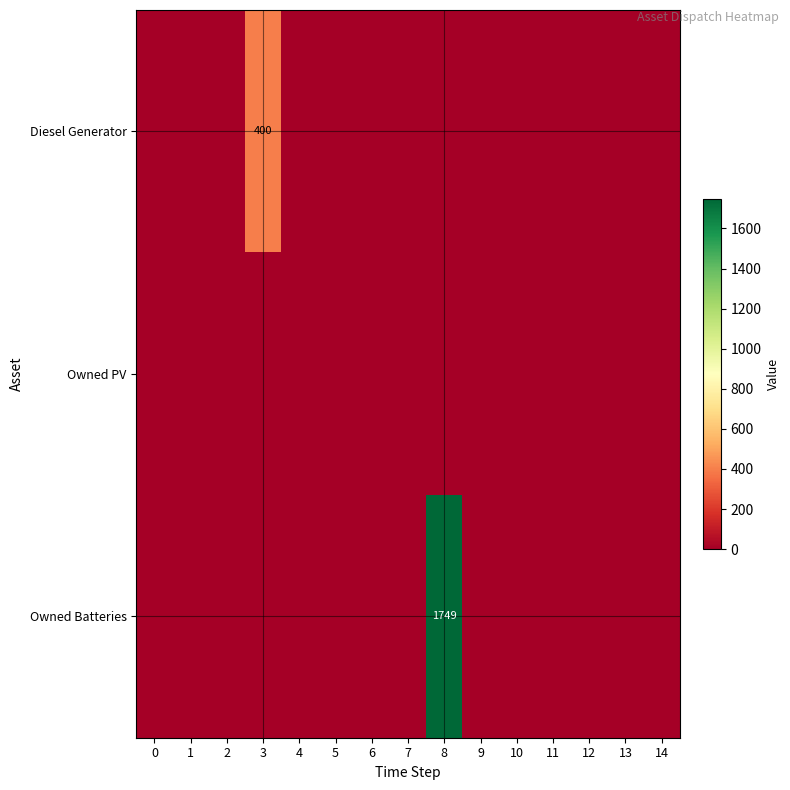

At which category is the sum across all series the highest?

8